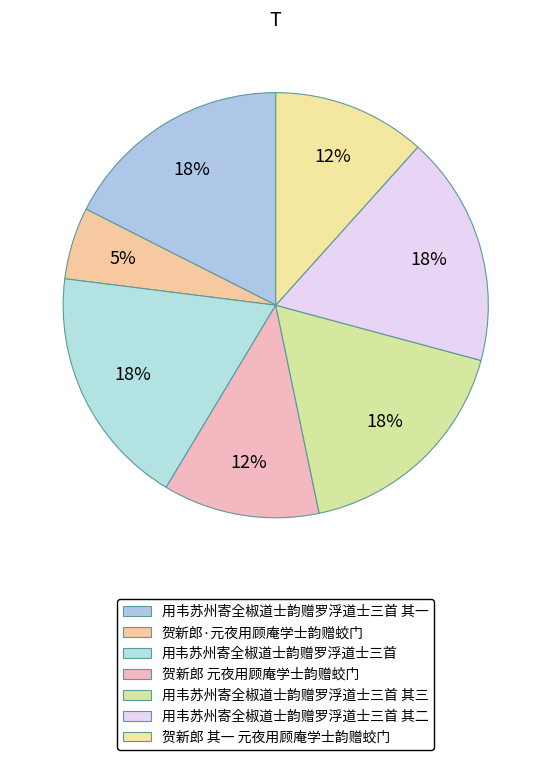

What percentage is the 用韦苏州寄全椒道士韵赠罗浮道士三首 slice, to the nearest percent?

18%